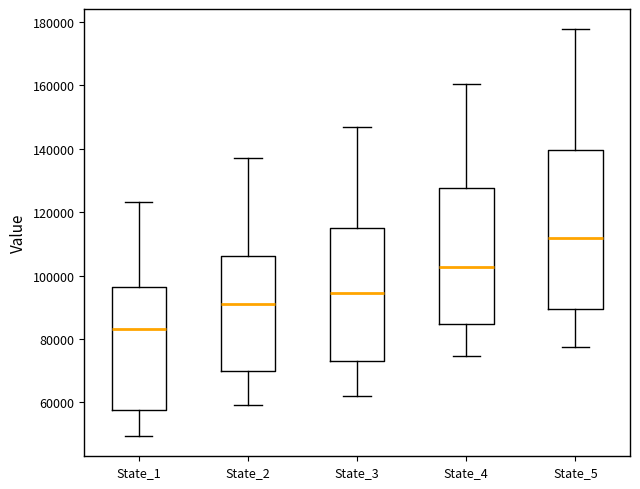

Reading left to right, read every box against the y-axis: the position of its median line, the range the box covers, and the ends of its whiskers. The values are not printed on the chart, so give them approximately, as read against the axis.

State_1: median 84000, box 58000 to 96000, whiskers 50000 to 124000
State_2: median 90000, box 70000 to 106000, whiskers 60000 to 138000
State_3: median 94000, box 74000 to 116000, whiskers 62000 to 146000
State_4: median 102000, box 84000 to 128000, whiskers 74000 to 160000
State_5: median 112000, box 90000 to 140000, whiskers 78000 to 178000